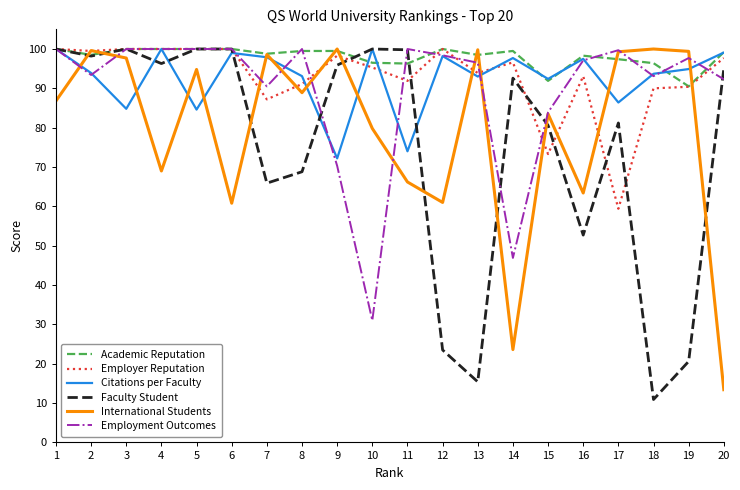

Which series ends up on top after the final intersection of International Students and Faculty Student?

Faculty Student